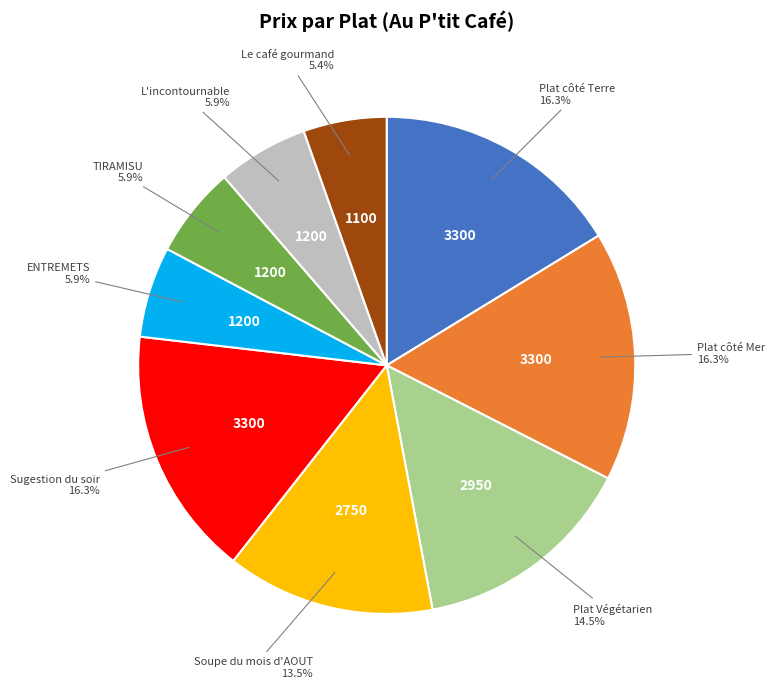

Is it true that ENTREMETS is 16% of the pie?

False